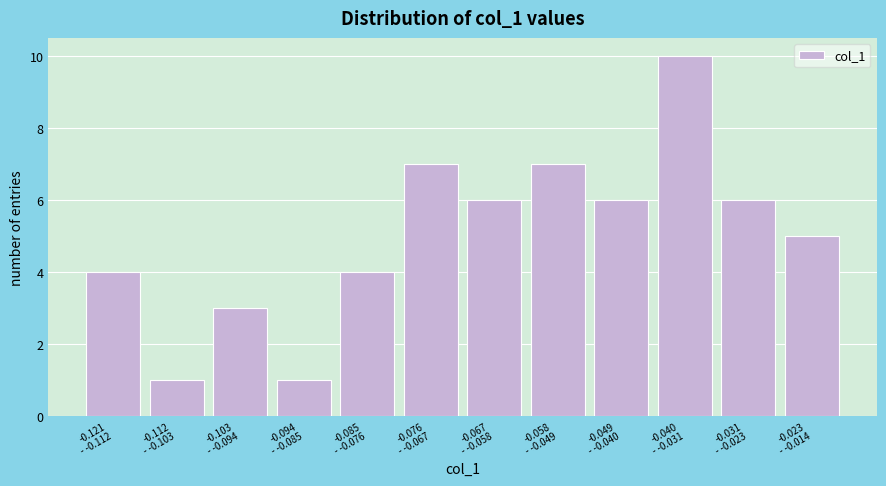

Reading left to right, what are all the values shown in this chart?

4	1	3	1	4	7	6	7	6	10	6	5